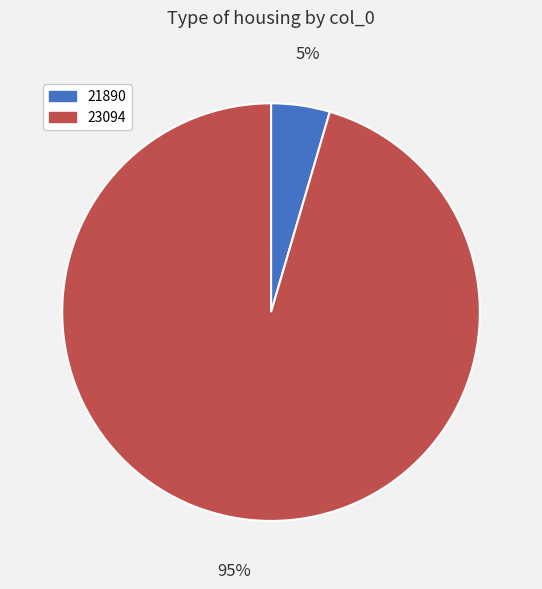

Combined, do 21890 and 23094 account for over 50%?

Yes